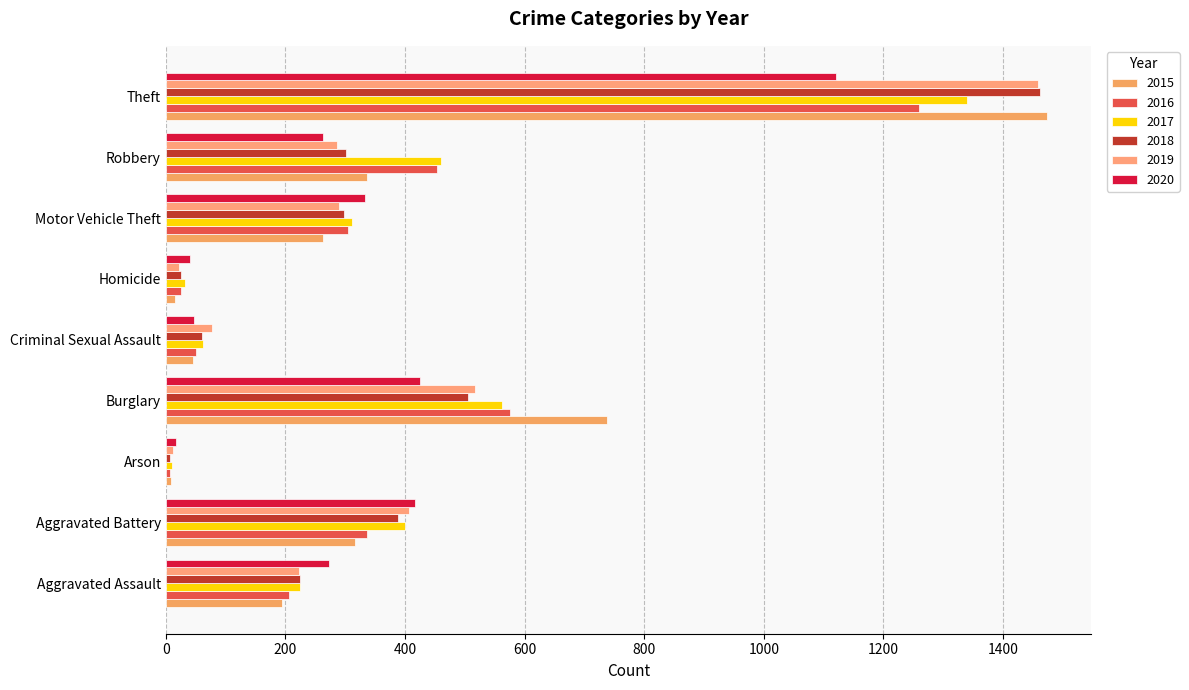

The 2020 series shows 623 at Burglary. True or false?

False